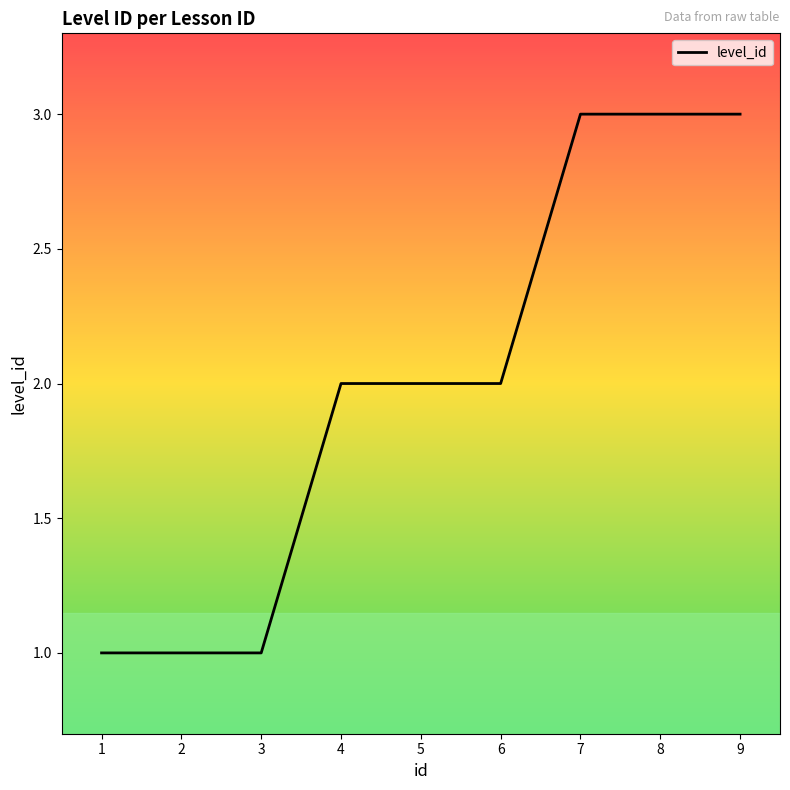

Is this an area chart (filled region under the line)?

No